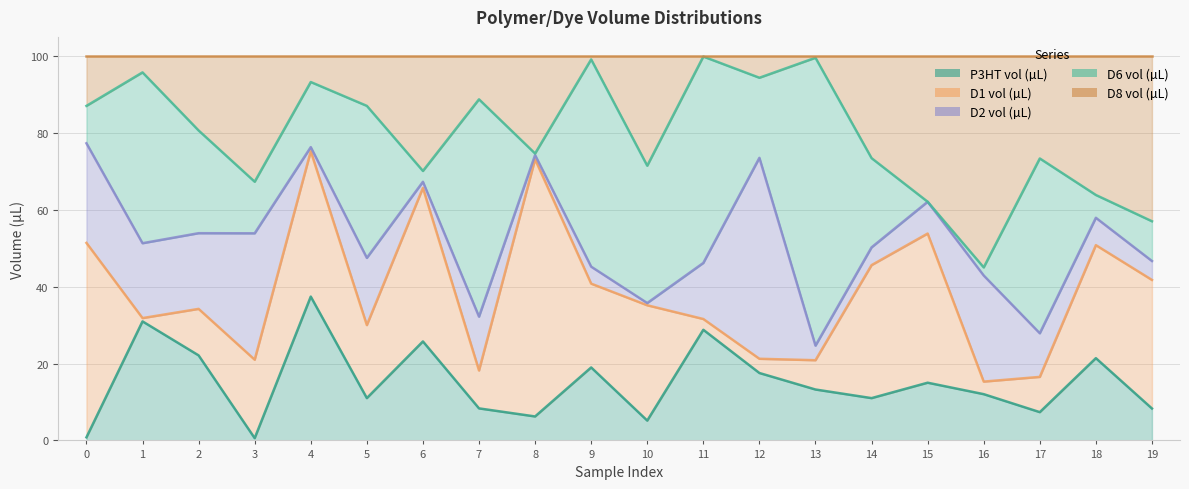

At how many categories does at least one series exceed 40?

20